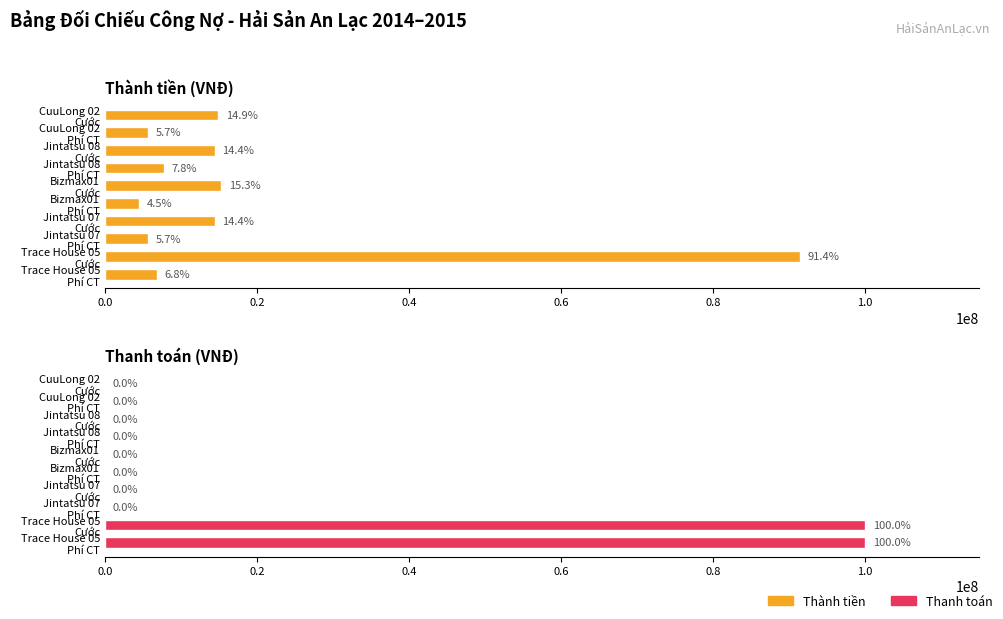

How many values in the Thành tiền series are below 14429600?

5